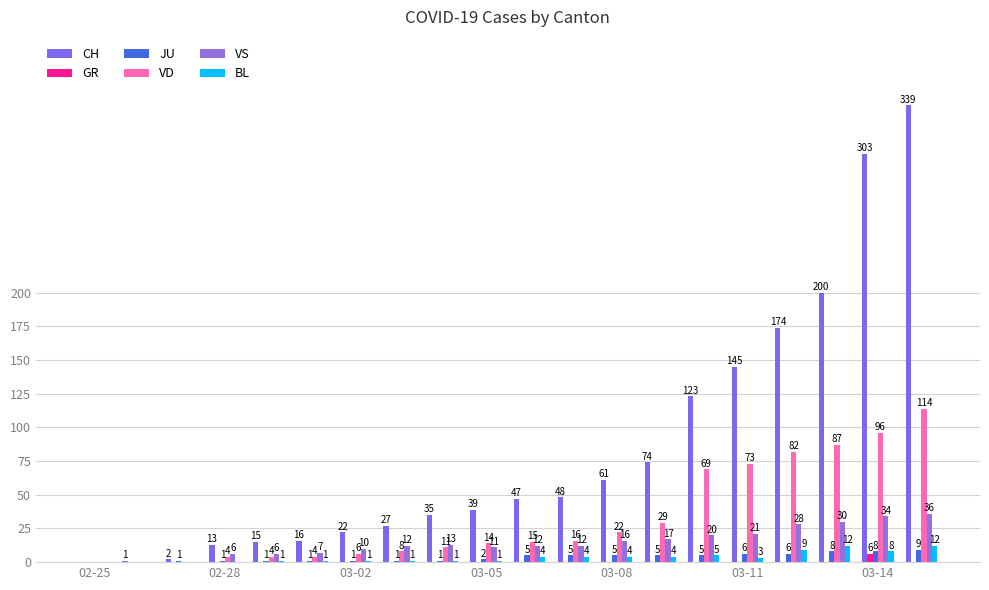

Which series has the widest spread of values?

CH